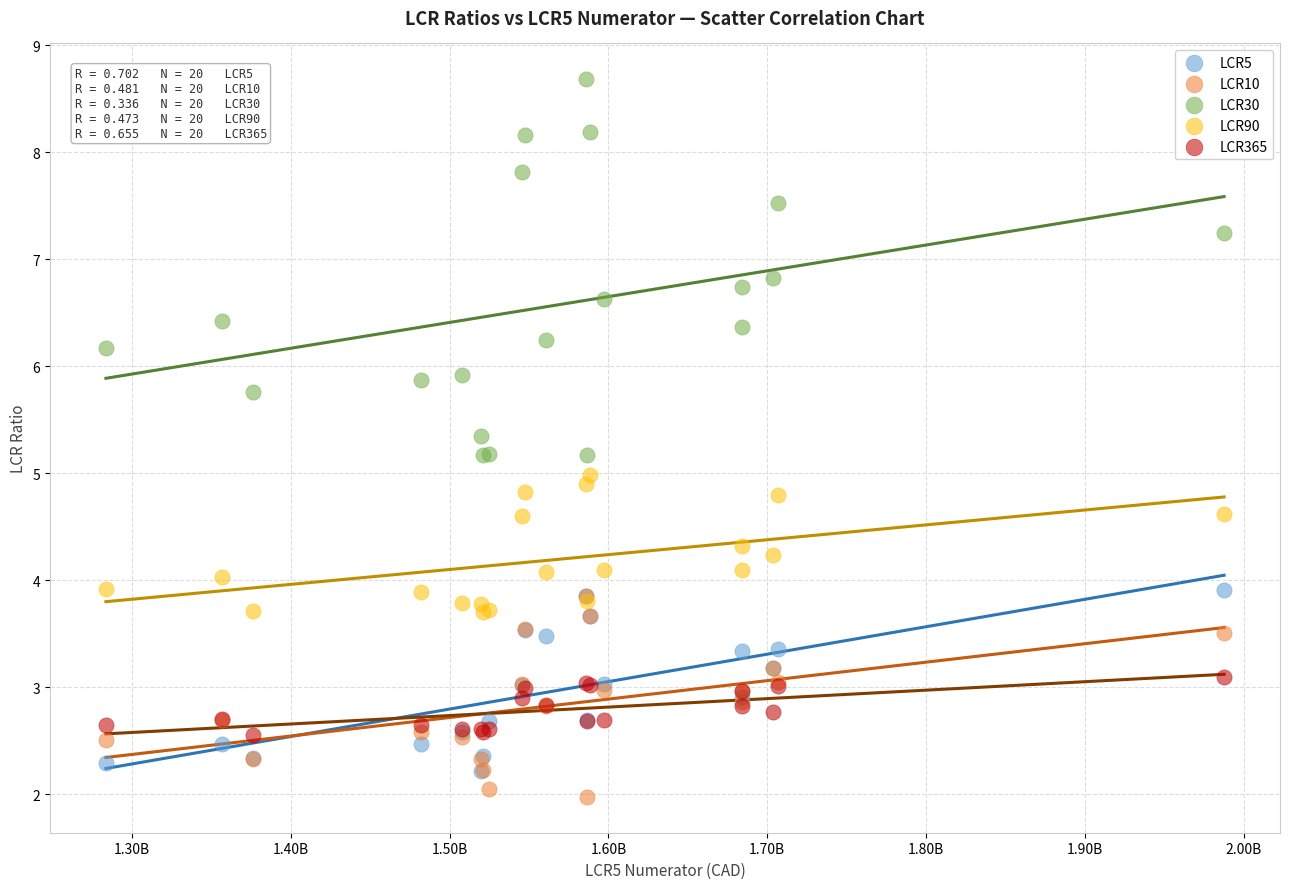

What are all the series names shown in the legend?

LCR5, LCR10, LCR30, LCR90, LCR365